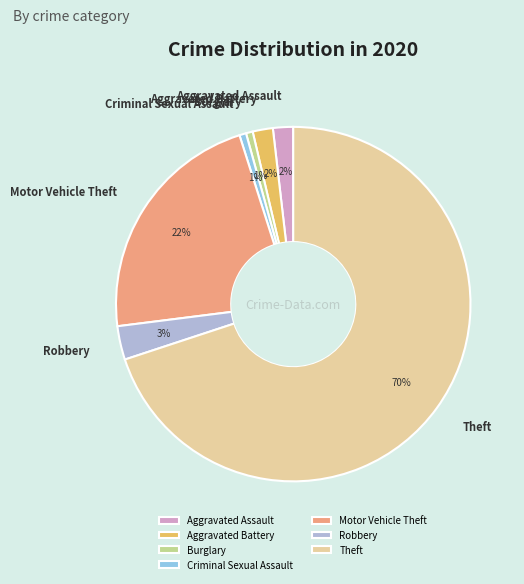

What is the largest slice in the pie chart?

Theft